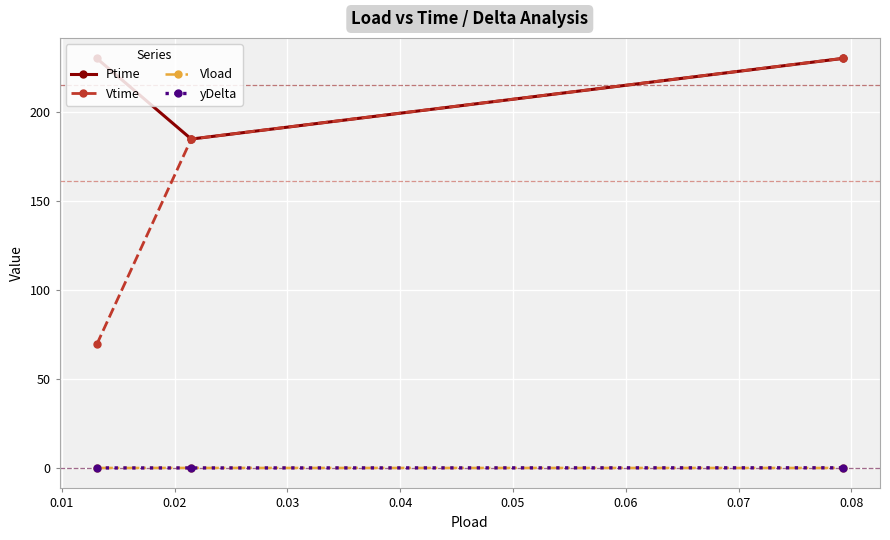

Which series has the largest range (max minus min)?

Vtime